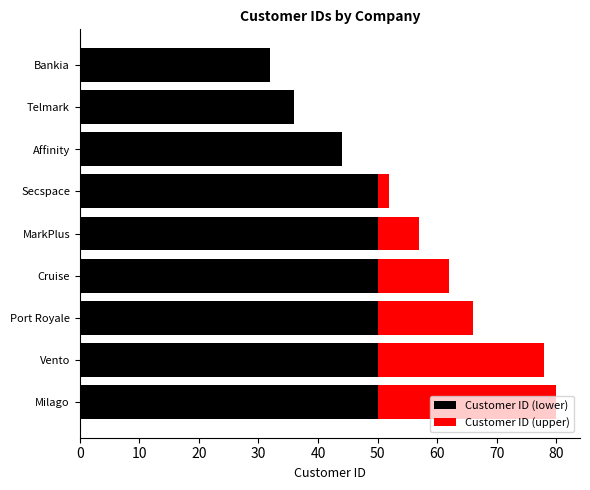

The value of Customer ID (lower) at Affinity is 44. True or false?

True